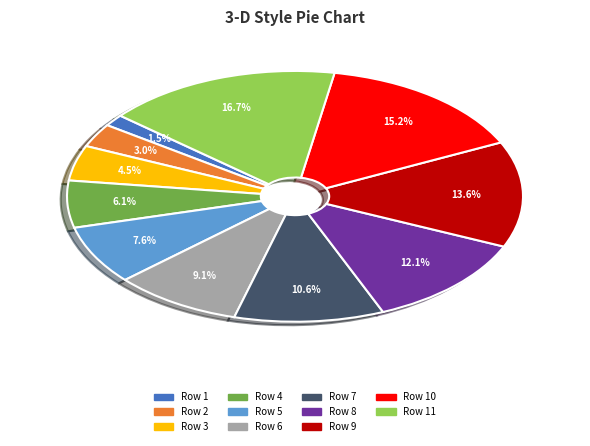

Does Row 10 account for over 50% of the chart?

No